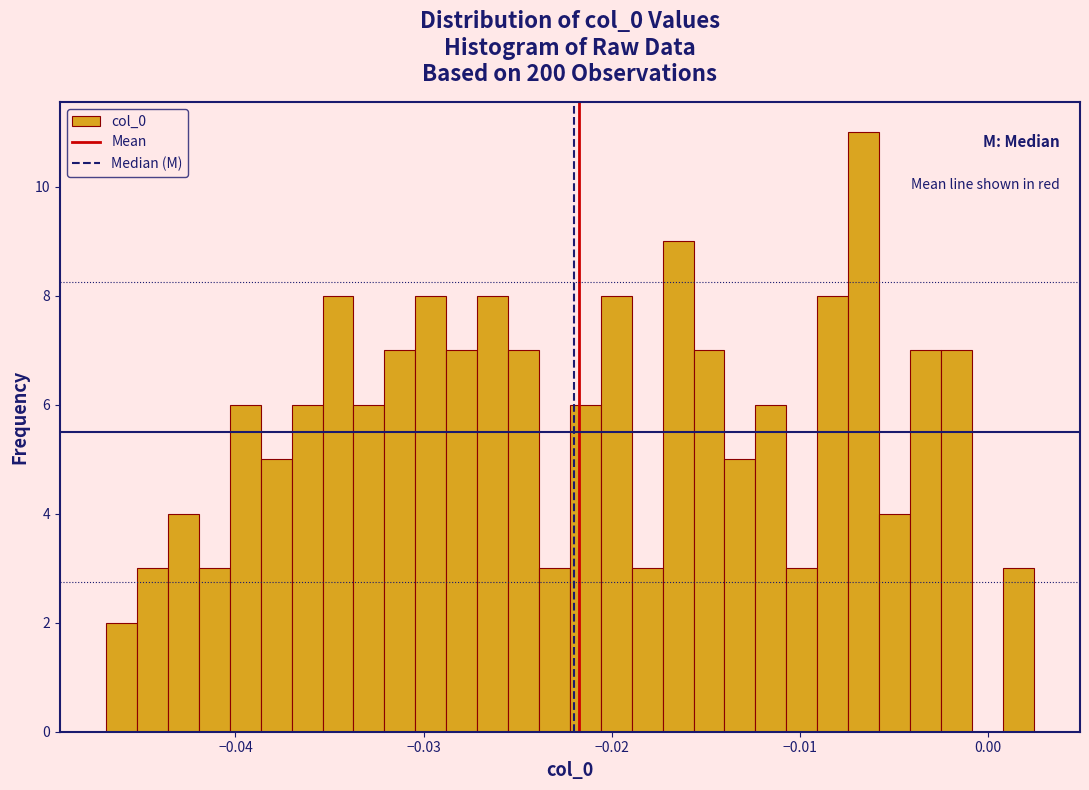

Read against the x-axis, roughly where is the centre of the tallest bar?

-0.007